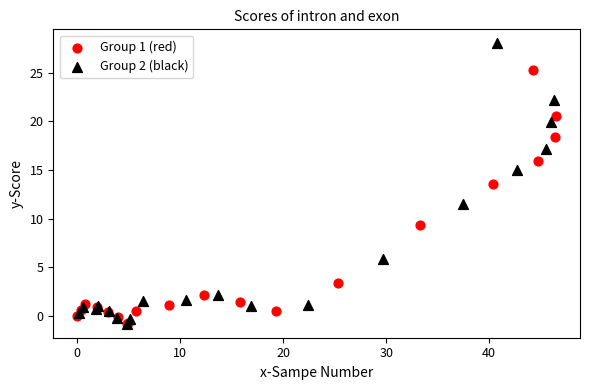

Which series has the widest spread of Y values?

Group 2 (black)